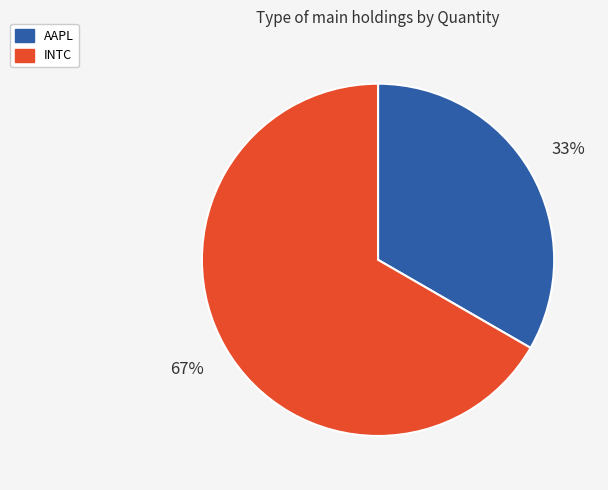

True or false: AAPL accounts for 44% of the total.

False